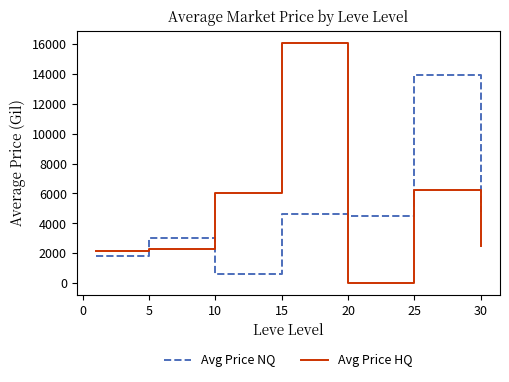

What is the difference between the maximum and second lowest values in the Avg Price HQ series?

13937.8